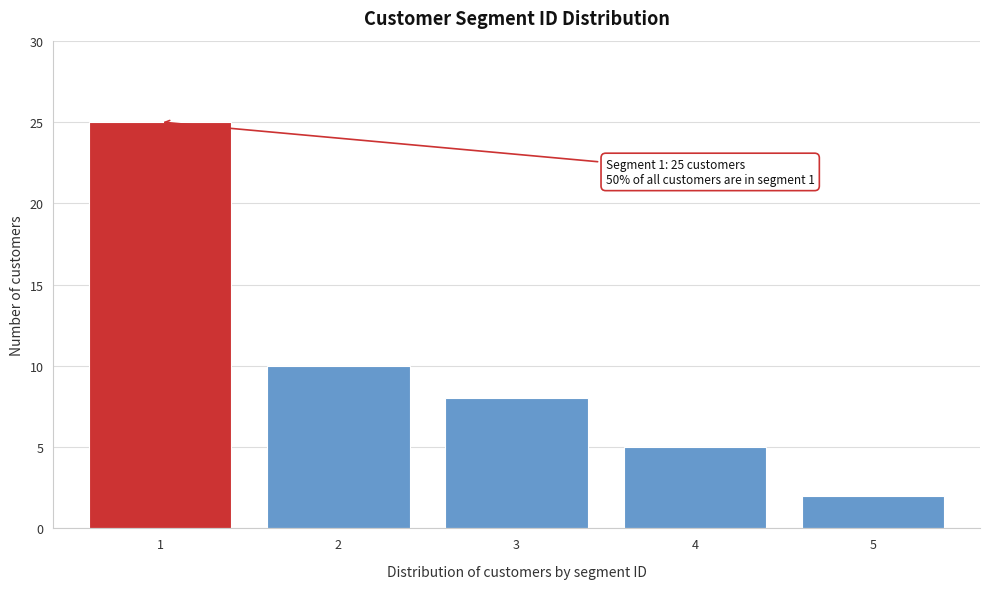

Reading left to right, list all the values displayed in this chart.

25	10	8	5	2